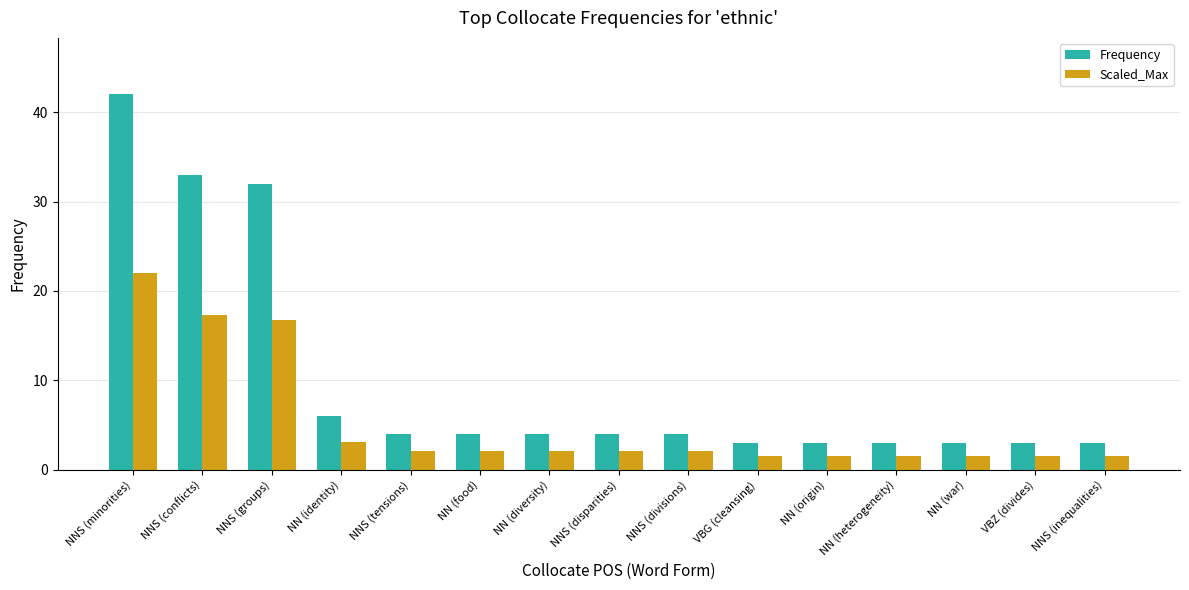

Reading right to left, list all the values displayed in this chart.

Frequency: NNS (inequalities)=3.0	VBZ (divides)=3.0	NN (war)=3.0	NN (heterogeneity)=3.0	NN (origin)=3.0	VBG (cleansing)=3.0	NNS (divisions)=4.0	NNS (disparities)=4.0	NN (diversity)=4.0	NN (food)=4.0	NNS (tensions)=4.0	NN (identity)=6.0	NNS (groups)=32.0	NNS (conflicts)=33.0	NNS (minorities)=42.0
Scaled_Max: NNS (inequalities)=1.6	VBZ (divides)=1.6	NN (war)=1.6	NN (heterogeneity)=1.6	NN (origin)=1.6	VBG (cleansing)=1.6	NNS (divisions)=2.1	NNS (disparities)=2.1	NN (diversity)=2.1	NN (food)=2.1	NNS (tensions)=2.1	NN (identity)=3.1	NNS (groups)=16.8	NNS (conflicts)=17.3	NNS (minorities)=22.0